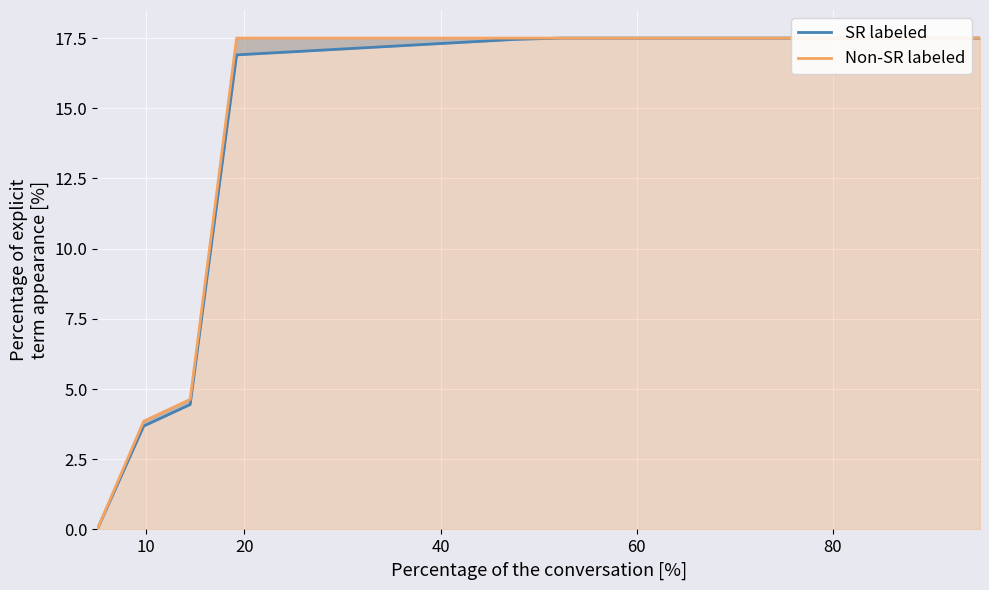

Reading right to left, transcribe all the data shown in this chart.

SR labeled: 17.5	17.5	17.5	17.5	17.5	17.5	17.5	17.5	17.5	17.5	17.5	17.4	17.3	17.2	17.1	17.0	16.9	4.4	3.7	0.0
Non-SR labeled: 17.5	17.5	17.5	17.5	17.5	17.5	17.5	17.5	17.5	17.5	17.5	17.5	17.5	17.5	17.5	17.5	17.5	4.6	3.9	0.0